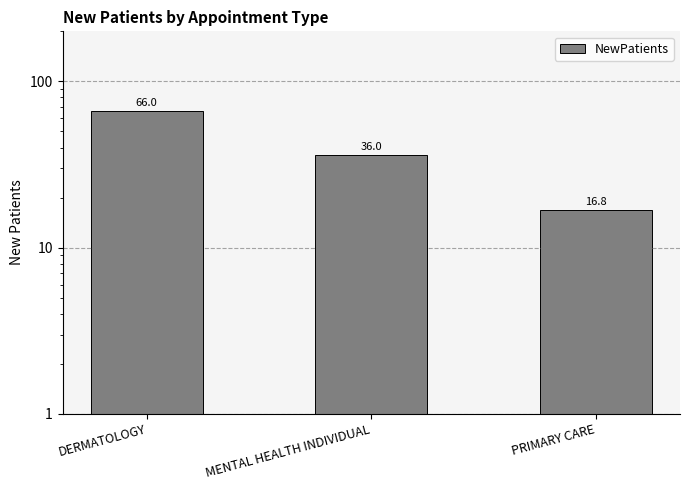

What is the sum of the values at DERMATOLOGY and MENTAL HEALTH INDIVIDUAL?

102.0